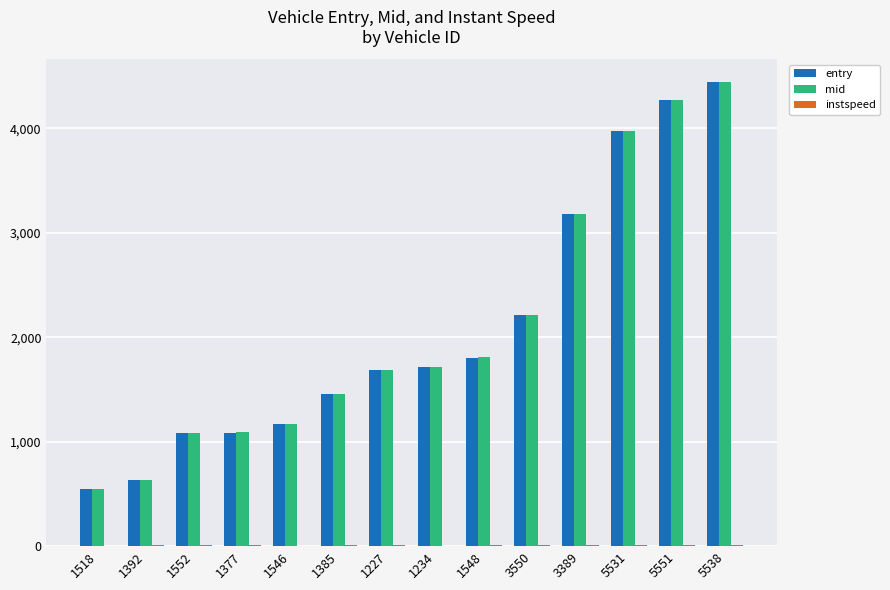

Which category has the highest value across all series?

5538